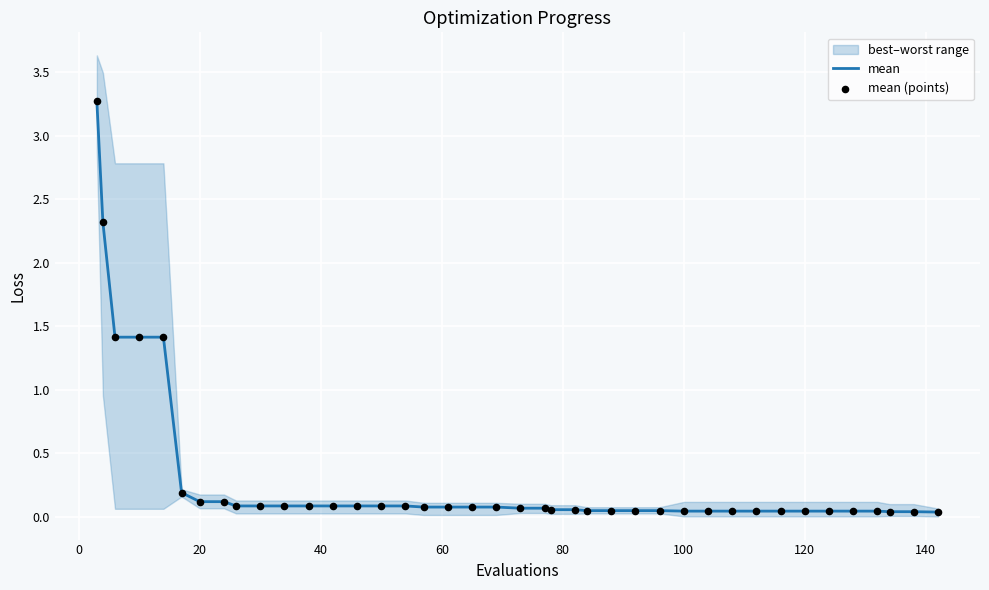

Which series has the largest total across all categories?

mean